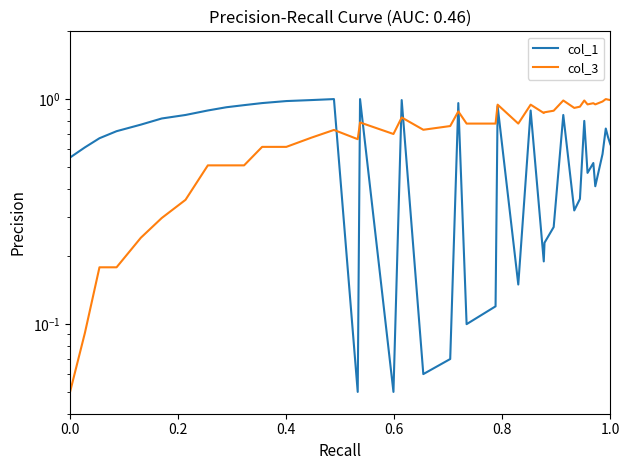

Rank the series at 1.0 from lowest to highest value.

col_1, col_3